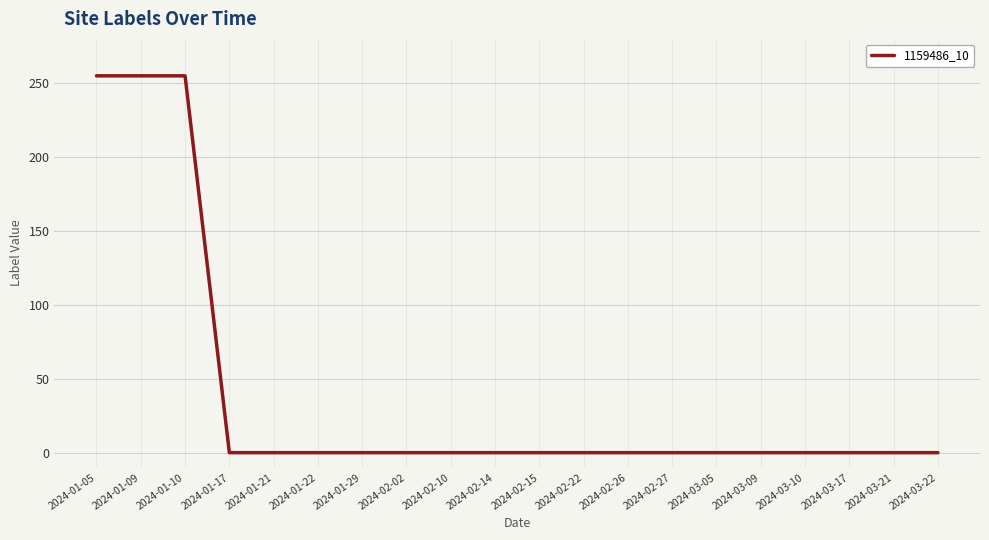

Reading left to right, transcribe all the data shown in this chart.

2024-01-05=255	2024-01-09=255	2024-01-10=255	2024-01-17=0	2024-01-21=0	2024-01-22=0	2024-01-29=0	2024-02-02=0	2024-02-10=0	2024-02-14=0	2024-02-15=0	2024-02-22=0	2024-02-26=0	2024-02-27=0	2024-03-05=0	2024-03-09=0	2024-03-10=0	2024-03-17=0	2024-03-21=0	2024-03-22=0